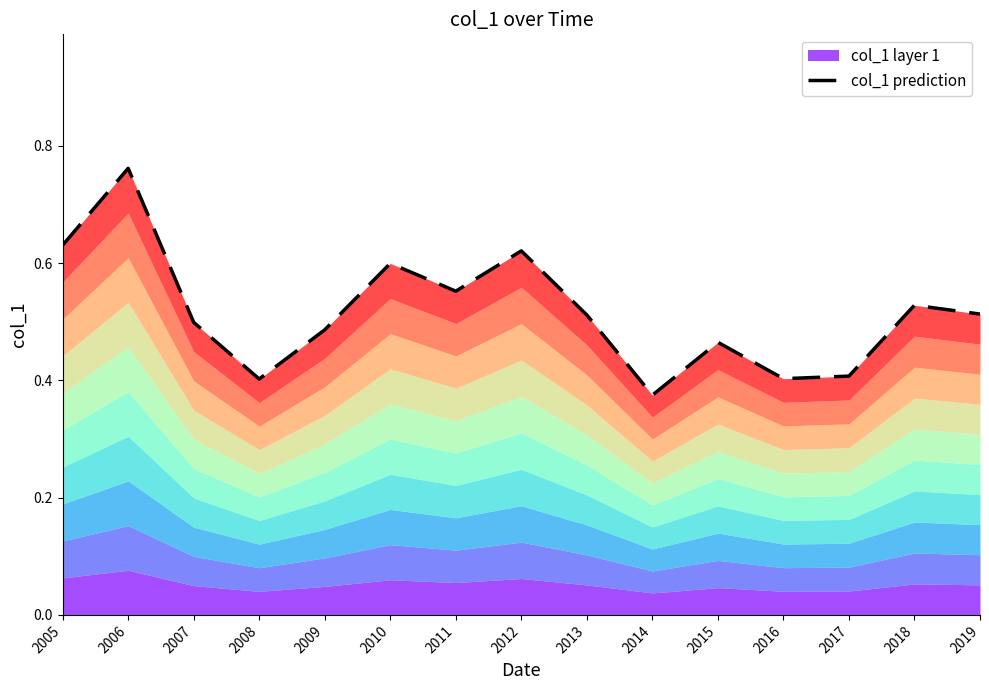

Reading left to right, what are all the values shown in this chart?

2005=0.6	2006=0.8	2007=0.5	2008=0.4	2009=0.5	2010=0.6	2011=0.6	2012=0.6	2013=0.5	2014=0.4	2015=0.5	2016=0.4	2017=0.4	2018=0.5	2019=0.5